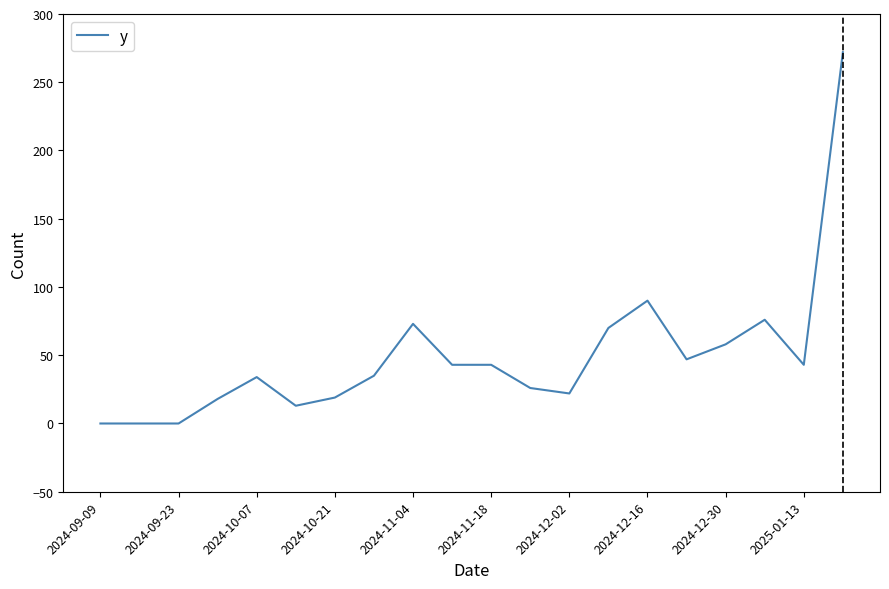

What is the maximum value shown in the chart?

272